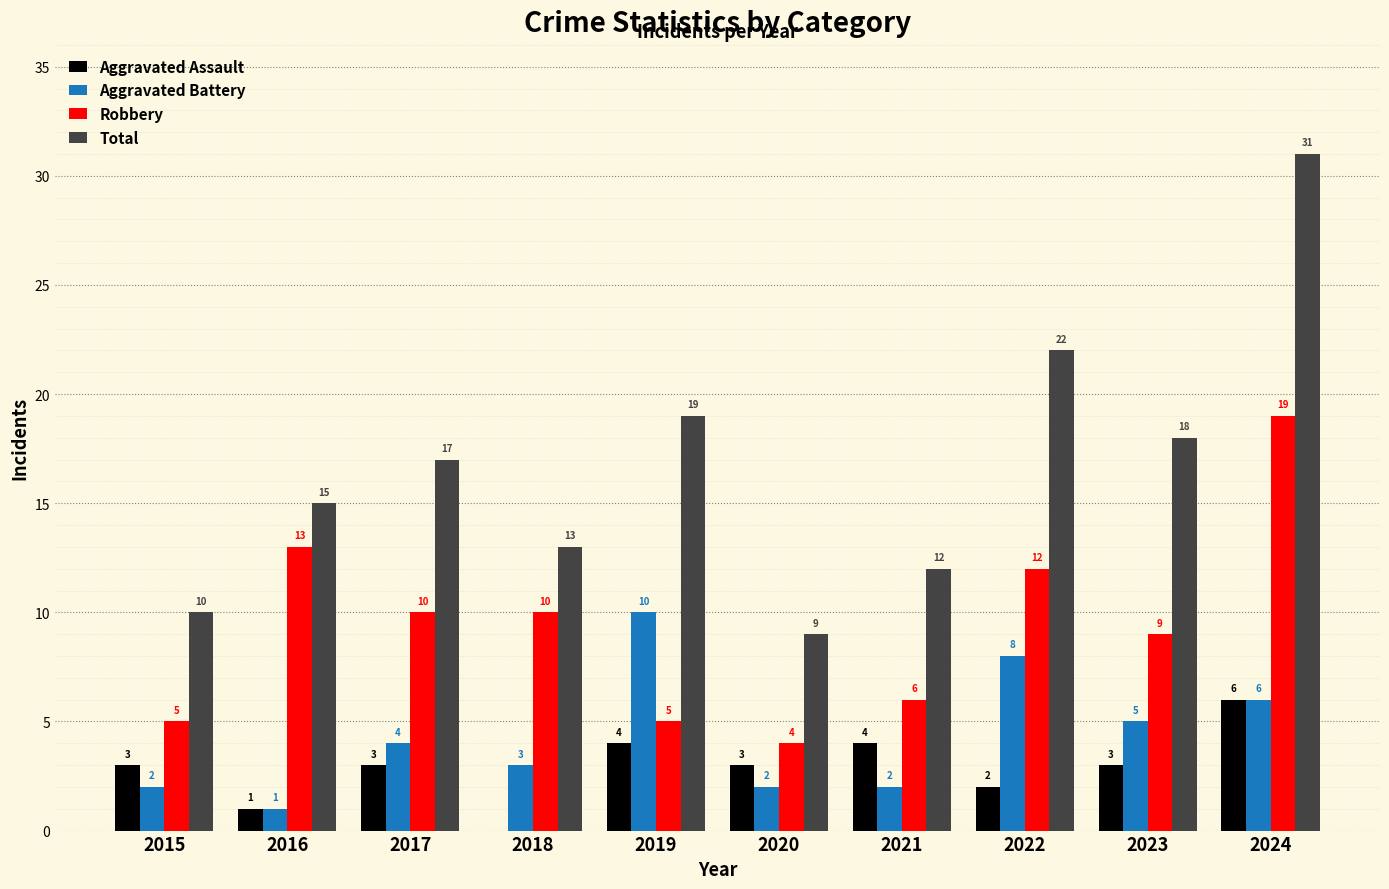

True or false: Aggravated Assault has a value of 3 at 2023.

True